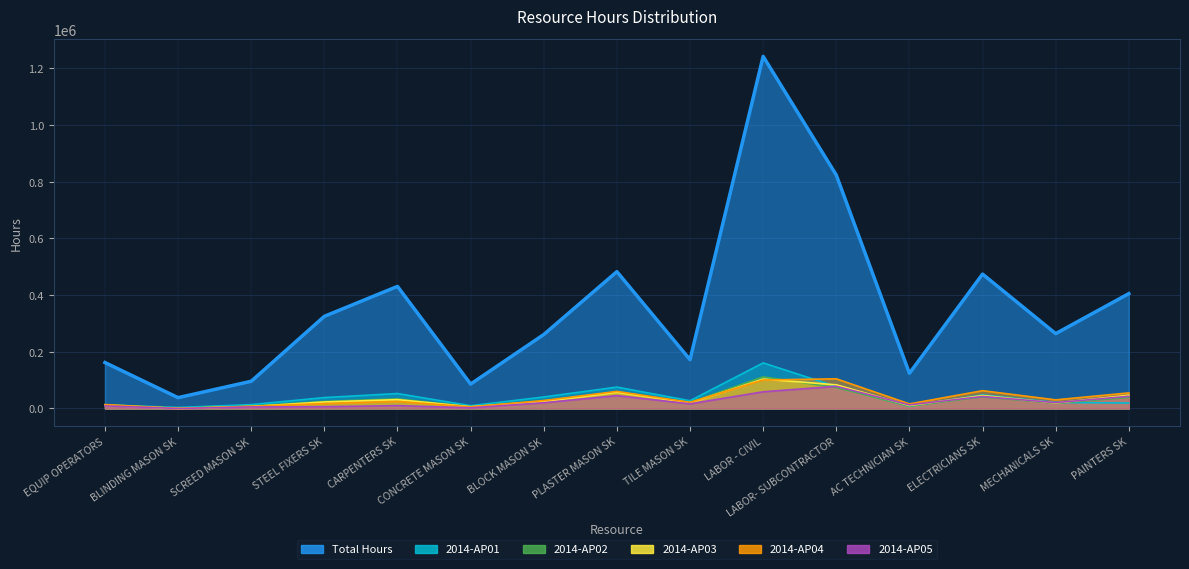

Reading right to left, extract all data points from this chart.

Total Hours: 405365	264273	474315	124145	823891	1242744	172303	482981	261061	86203	430942	325360	96090	38273	162108
2014-AP01: 19297	21302	47790	7592	77609	160983	27401	75542	40665	9857	52816	38624	13715	3606	12985
2014-AP02: 39031	18539	41020	8448	73989	111468	21477	58192	27470	6210	34102	25092	8002	1162	12964
2014-AP03: 46764	19601	45747	10523	83578	103814	19639	57026	24650	6342	31263	22983	7168	328	11141
2014-AP04: 55019	30485	62854	16258	104759	100578	21807	60428	28061	5663	24794	17411	7605	0	13853
2014-AP05: 43034	20746	42438	12656	78197	58990	16528	45248	20387	2432	10050	6307	5522	64	9183